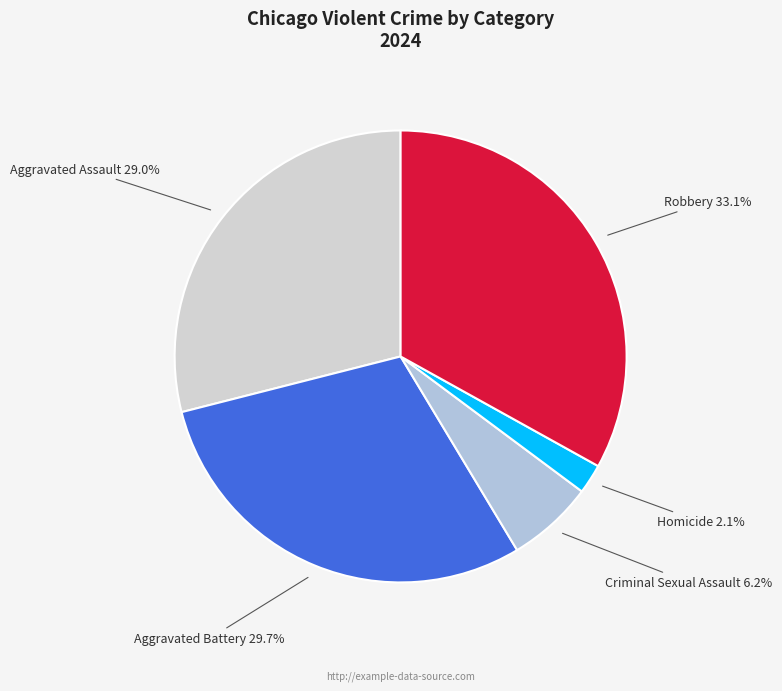

How many slices are in this pie chart?

5